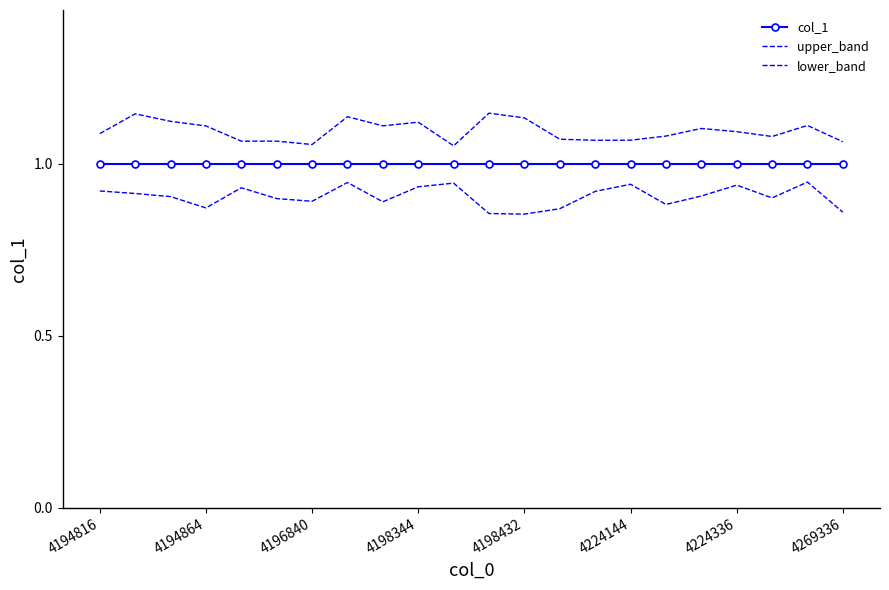

What are all the series names shown in the legend?

col_1, upper_band, lower_band